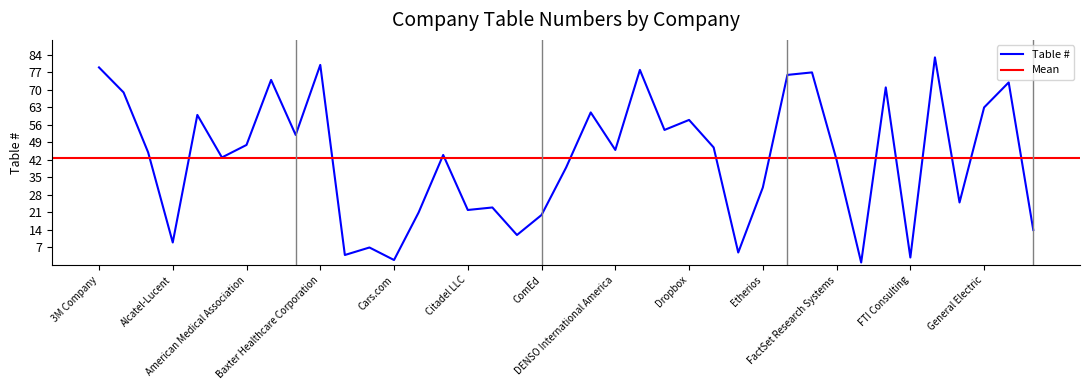

Reading left to right, transcribe all the data shown in this chart.

3M Company=79	Accenture=69	Adage Technologies=45	Alcatel-Lucent=9	Allstate Insurance=60	Altec Inc.=43	American Medical Association=48	AT&T=74	AvantCredit=52	Baxter Healthcare Corporation=80	Bemis Company=4	Boeing Company=7	Cars.com=2	Chopper Trading=21	Chrylser Group LLC=44	Citadel LLC=22	Clarity Solutions Group=23	CME Group=12	ComEd=20	Continental Corporation=39	Deloitte Consulting=61	DENSO International America=46	Discover Financial Services=78	DMC Inc=54	Dropbox=58	ENVIRON International Corp=47	Epic=5	Etherios=31	ExxonMobil=76	Facebook=77	FactSet Research Systems=42	Fenwal Inc=1	Ford Motor Company=71	FTI Consulting=3	GAF=83	General Dynamics Electric Boat=25	General Electric=63	Goodyear Tire & Rubber Company=73	GTL/Illinois River Energy=14